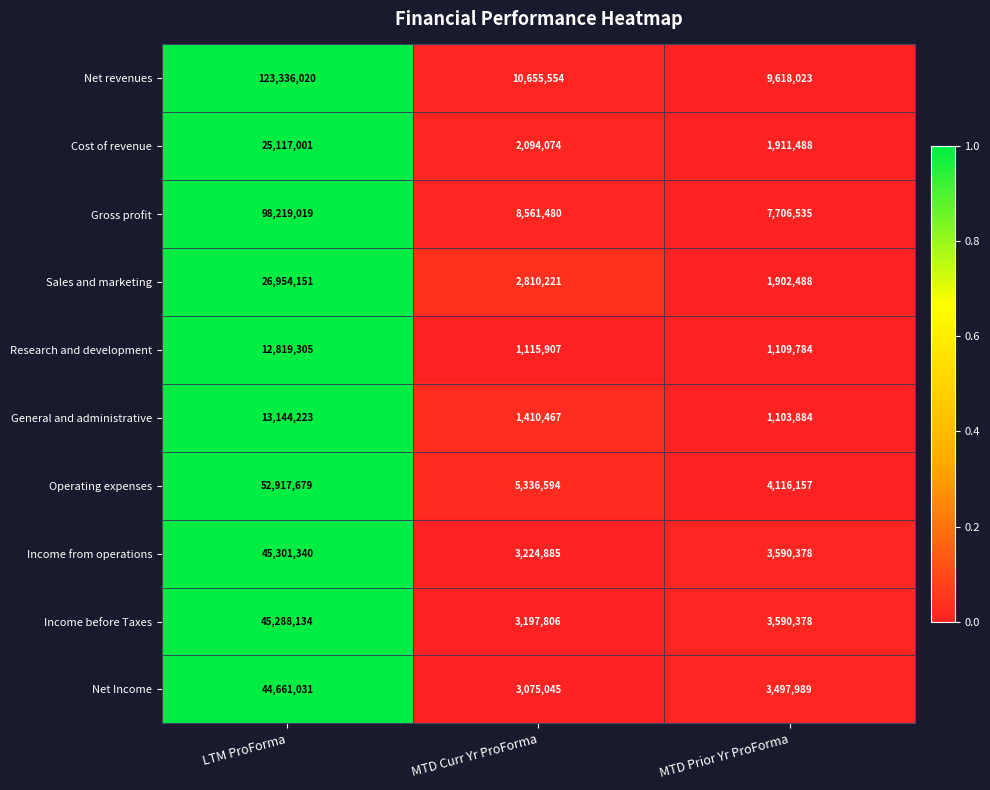

True or false: Research and development has a value of 1115907 at MTD Curr Yr ProForma.

True